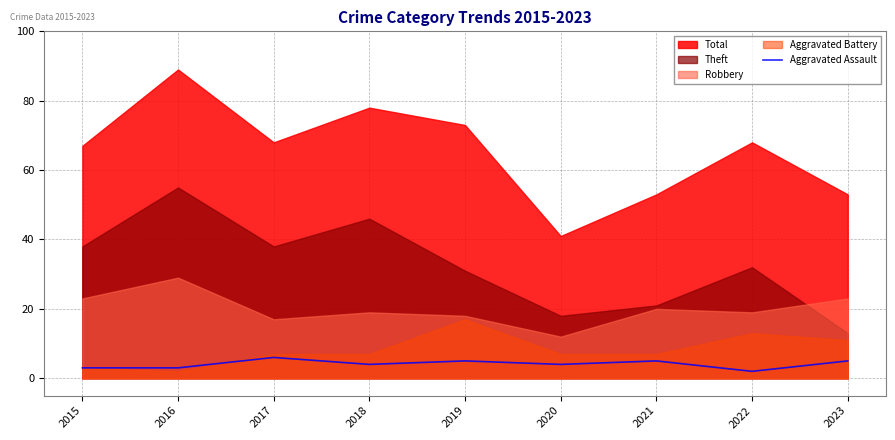

At which category does the data reach its first local peak?

2017